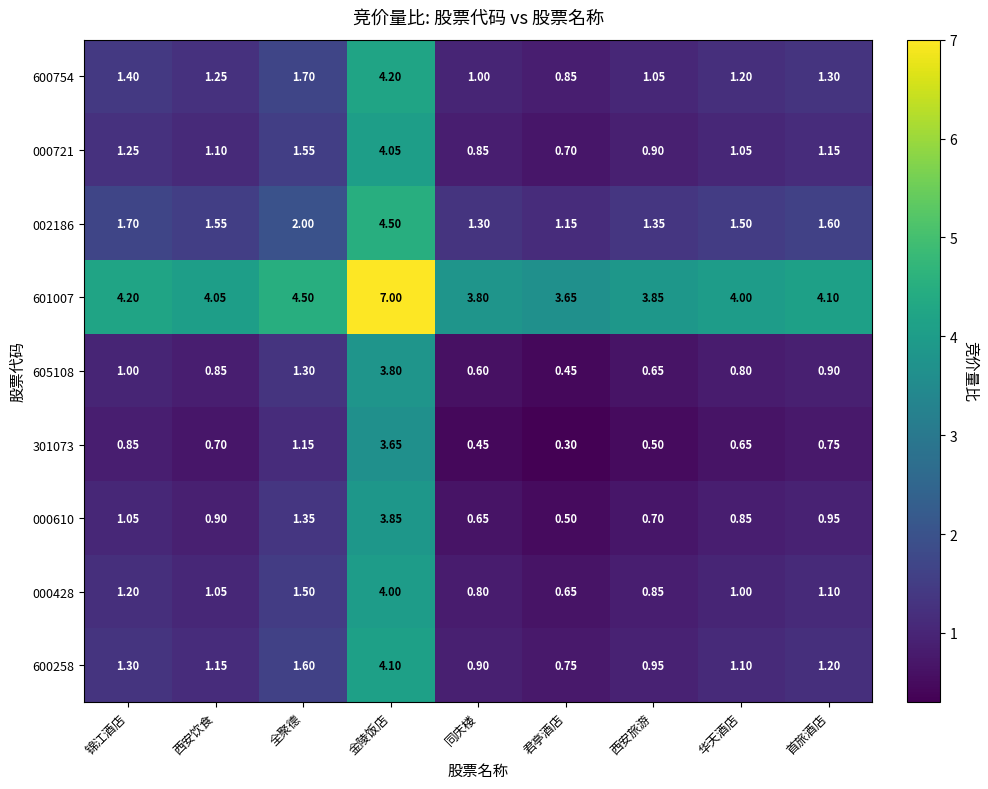

At which label does 601007 first exceed 4?

锦江酒店